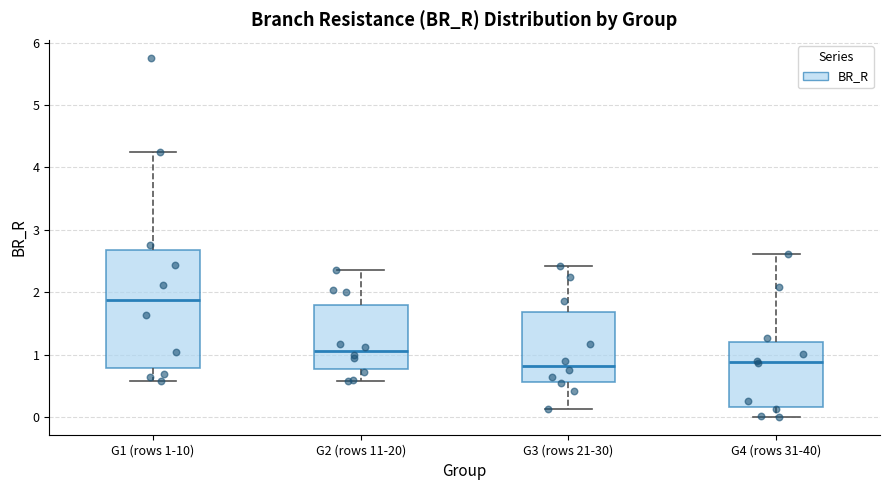

Reading left to right, read every box against the y-axis: the position of its median line, the range the box covers, and the ends of its whiskers. The values are not printed on the chart, so give them approximately, as read against the axis.

G1 (rows 1-10): median 1.9, box 0.8 to 2.7, whiskers 0.6 to 4.2
G2 (rows 11-20): median 1.1, box 0.8 to 1.8, whiskers 0.6 to 2.4
G3 (rows 21-30): median 0.8, box 0.6 to 1.7, whiskers 0.1 to 2.4
G4 (rows 31-40): median 0.9, box 0.2 to 1.2, whiskers 0.0 to 2.6